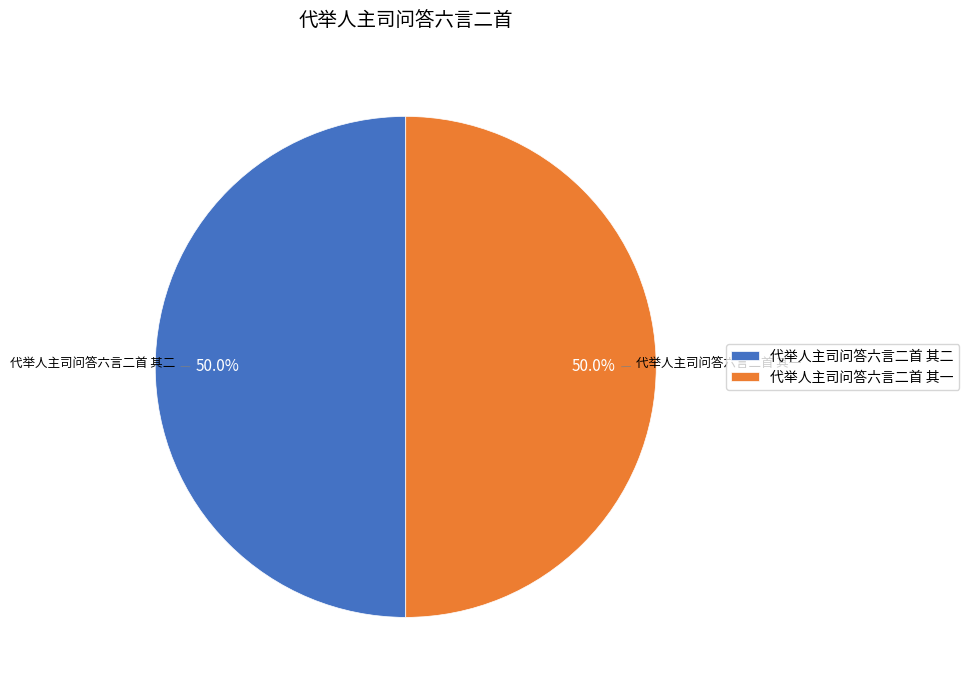

What is the ratio of the value at 代举人主司问答六言二首 其二 to the value at 代举人主司问答六言二首 其一?

1.0